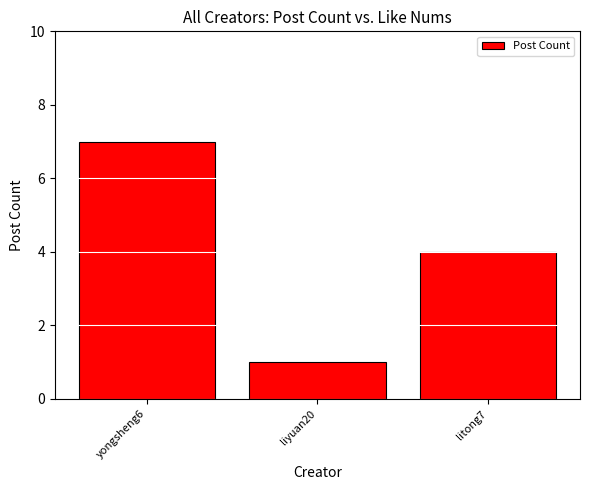

The chart shows a value of 4 at litong7. True or false?

True